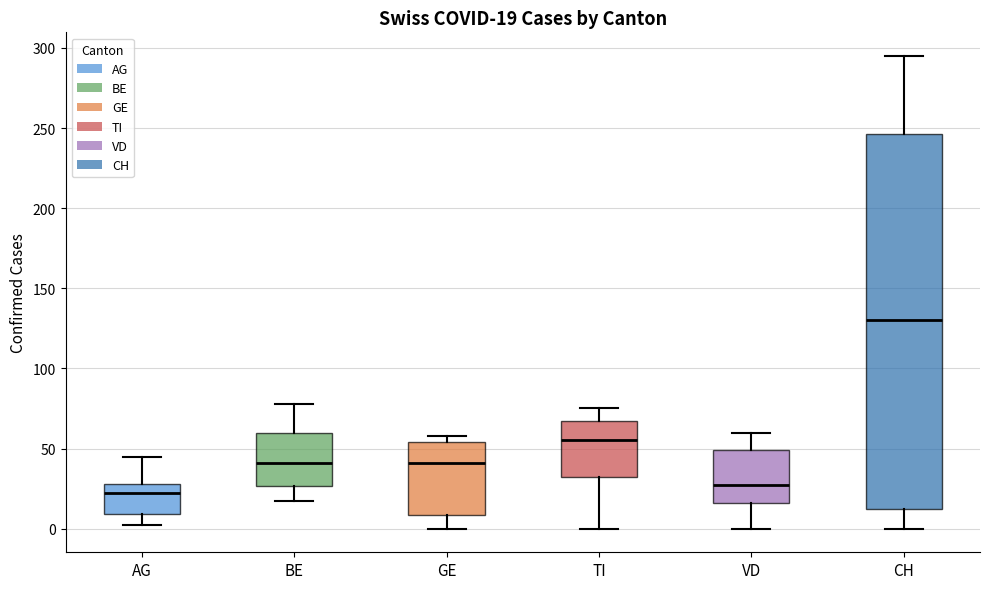

Comparing the boxes themselves (not the whiskers), which one is the tallest?

CH